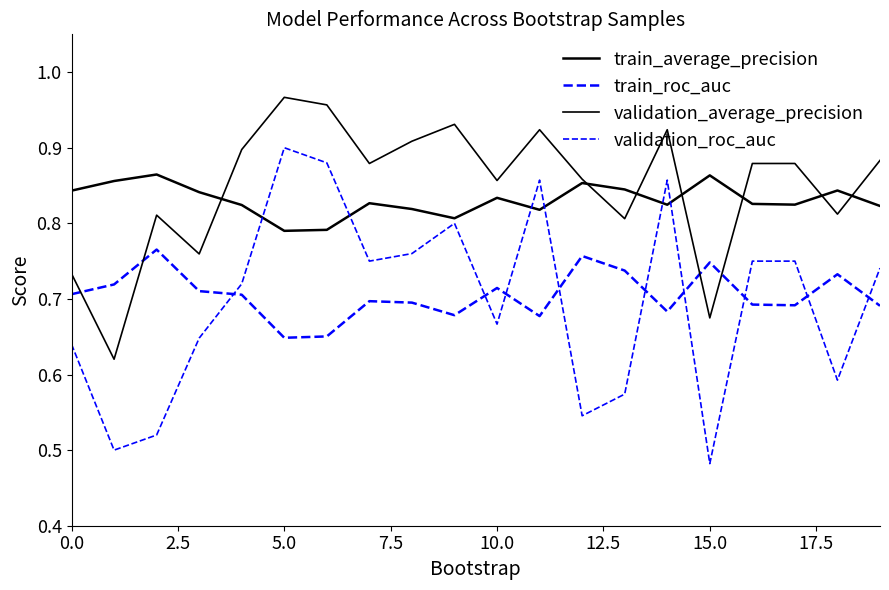

In train_roc_auc, how many points are higher than both neighbors (excluding endpoints)?

6